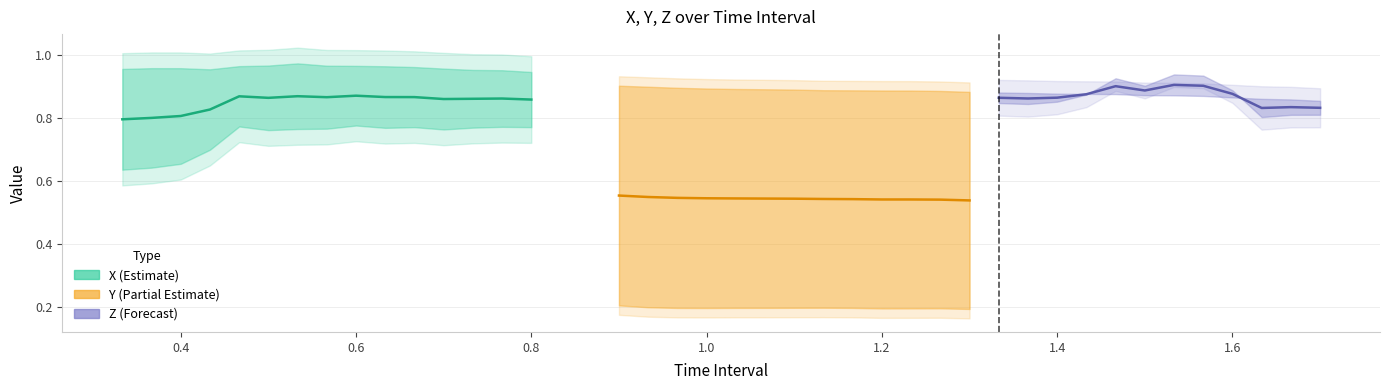

True or false: X and Z intersect in this chart.

False